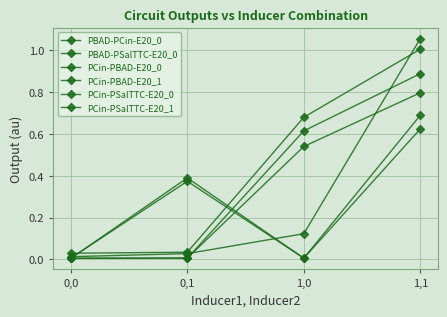

What value does the PCin-PBAD-E20_0 series have at 1,1?

0.6